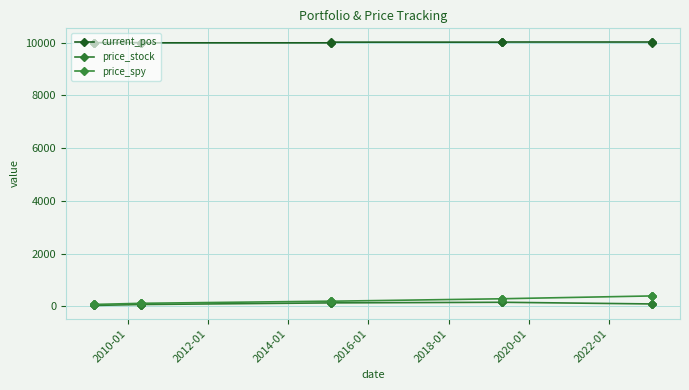

Is this an area chart (filled region under the line)?

No